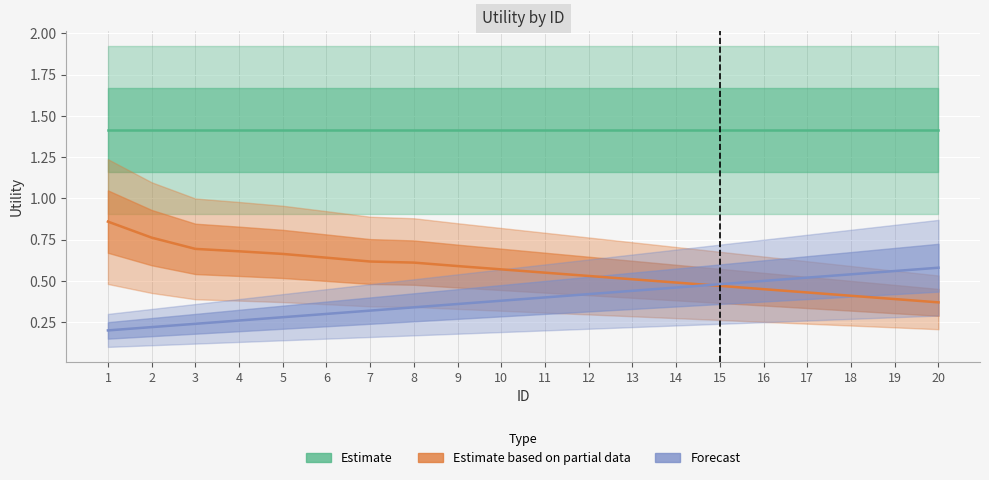

Rank the series by their maximum value, from lowest to highest.

Forecast, Estimate based on partial data, Estimate